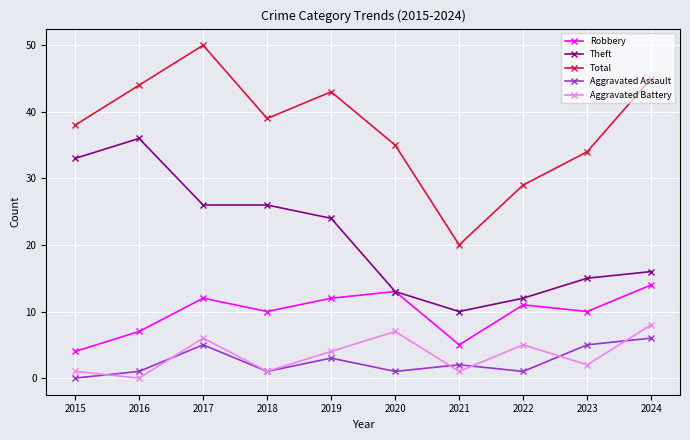

Reading left to right, list all the values displayed in this chart.

Robbery: 4	7	12	10	12	13	5	11	10	14
Theft: 33	36	26	26	24	13	10	12	15	16
Total: 38	44	50	39	43	35	20	29	34	45
Aggravated Assault: 0	1	5	1	3	1	2	1	5	6
Aggravated Battery: 1	0	6	1	4	7	1	5	2	8